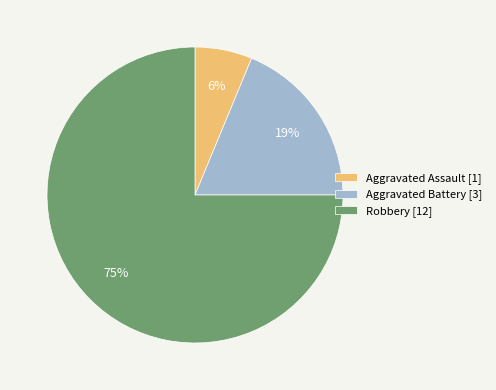

True or false: Aggravated Battery accounts for 24% of the total.

False